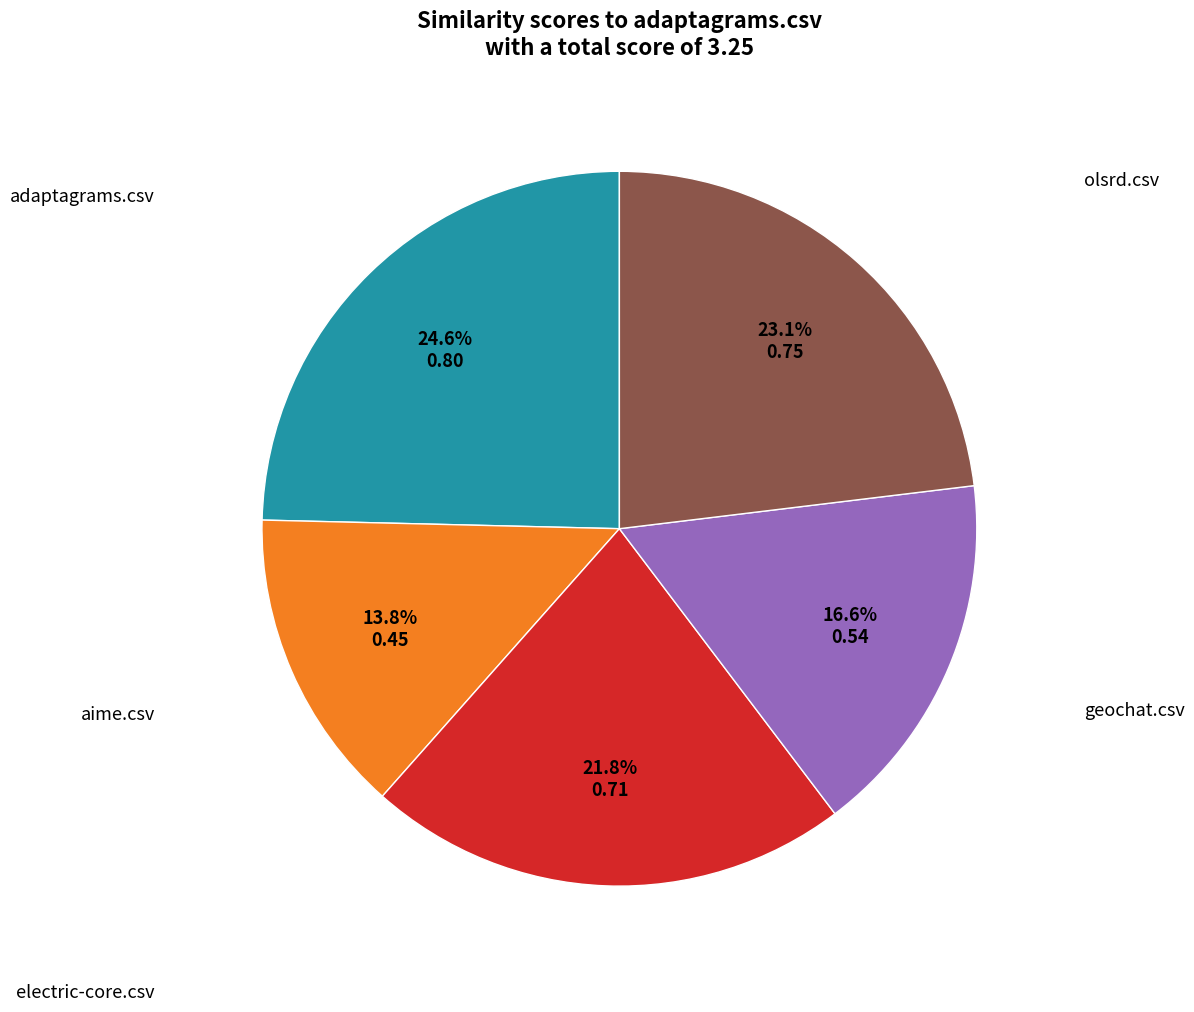

Is there a majority slice in this chart?

No